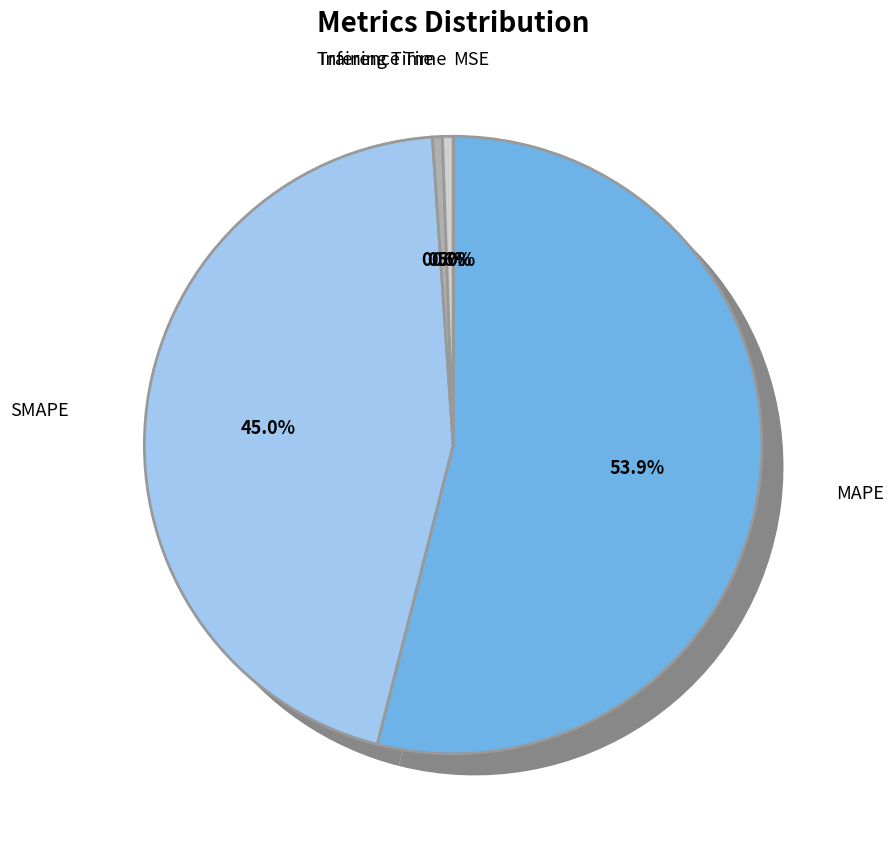

Between Training Time and MSE, which is larger?

Training Time